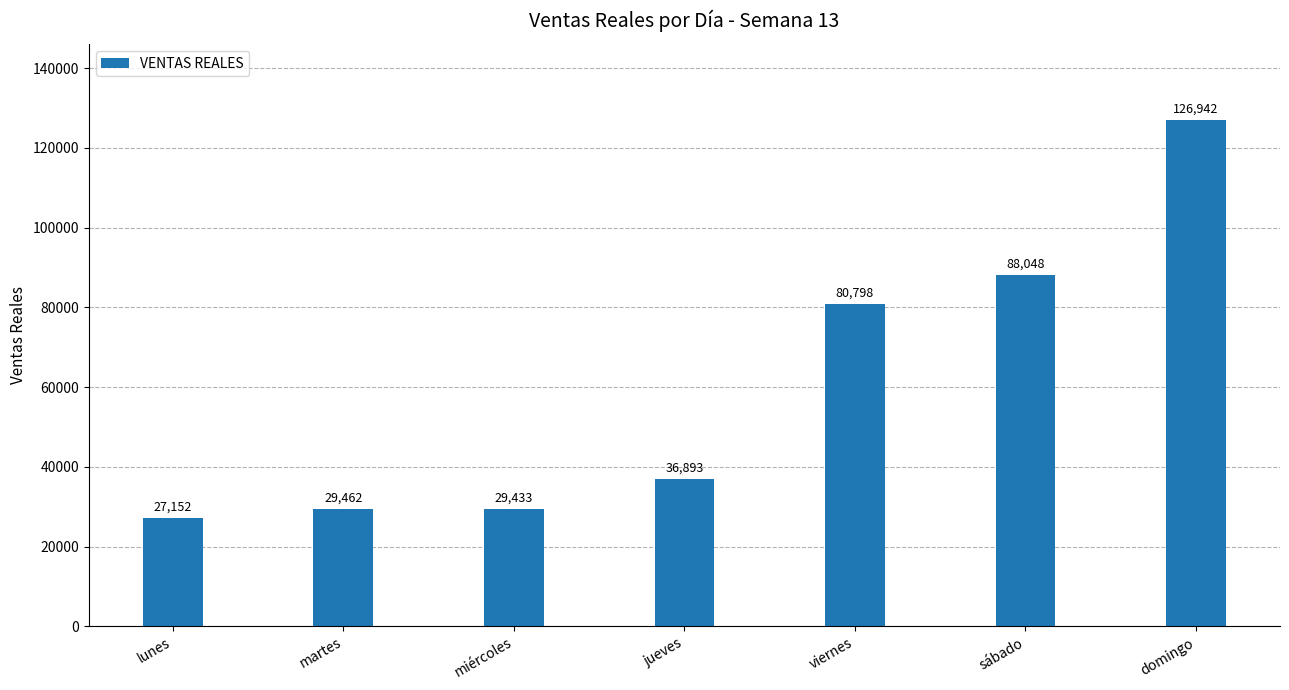

Are the bars horizontal?

No